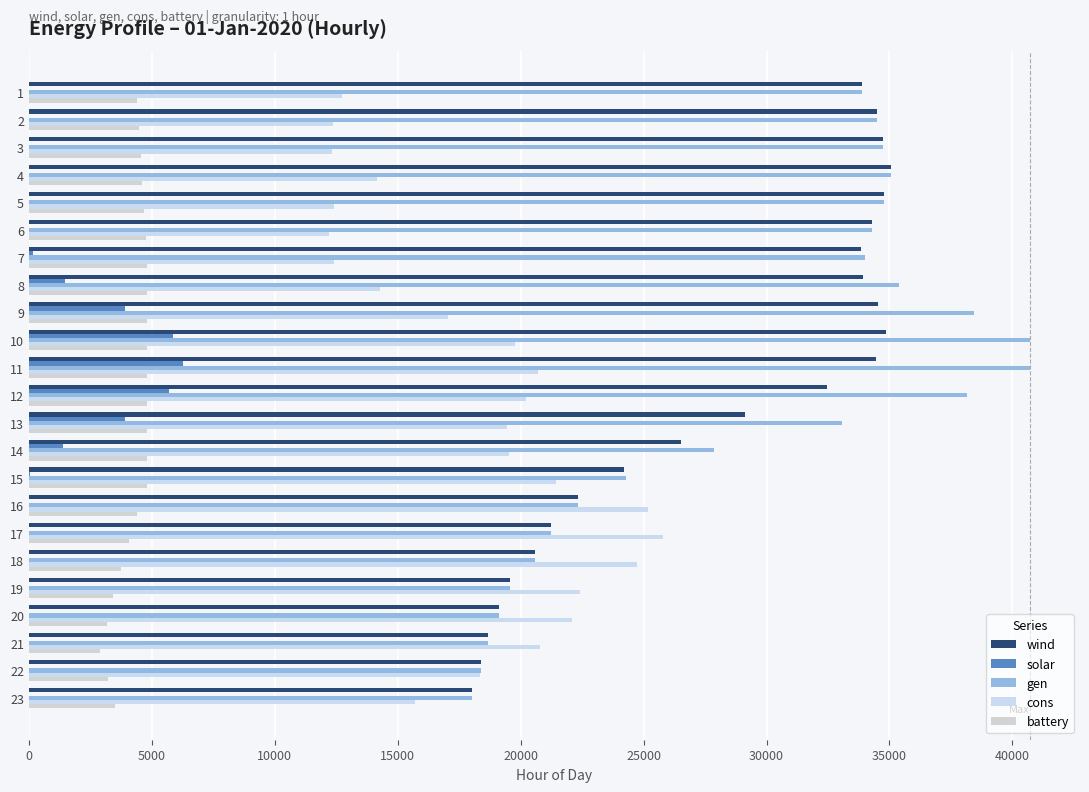

The value of wind at 19 is 29465.7. True or false?

False